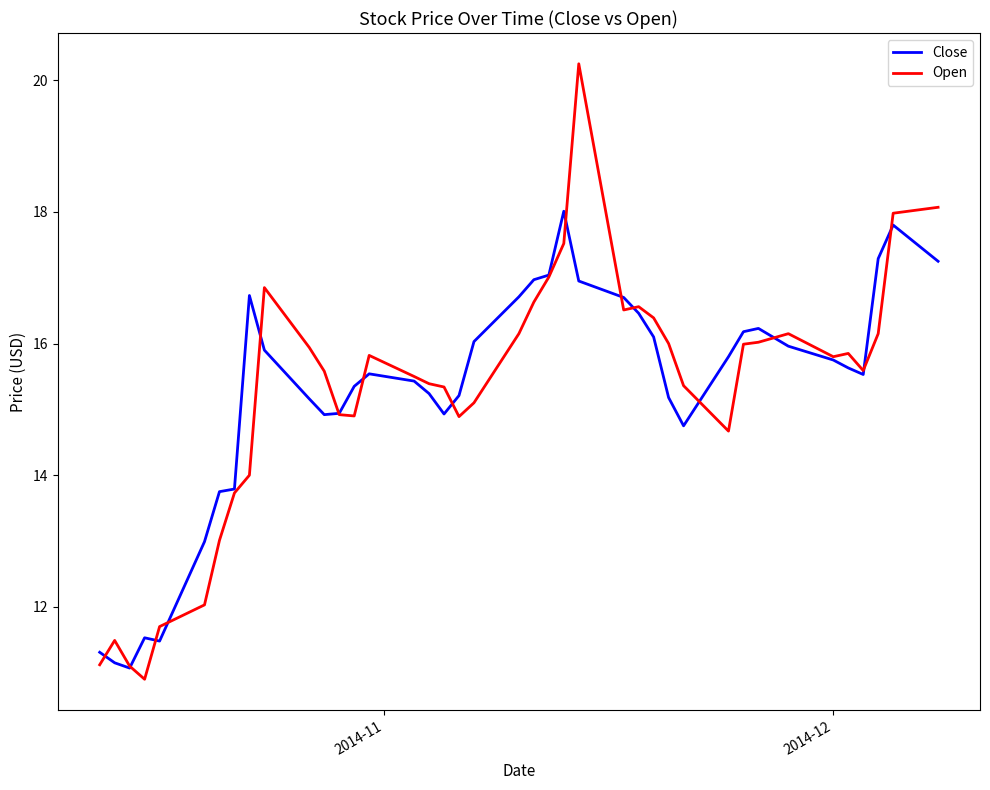

What is the smallest value displayed?

10.9